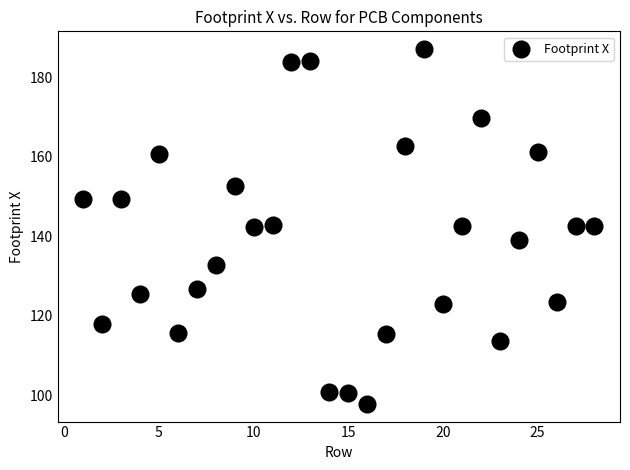

Count the number of points in this scatter plot.

28